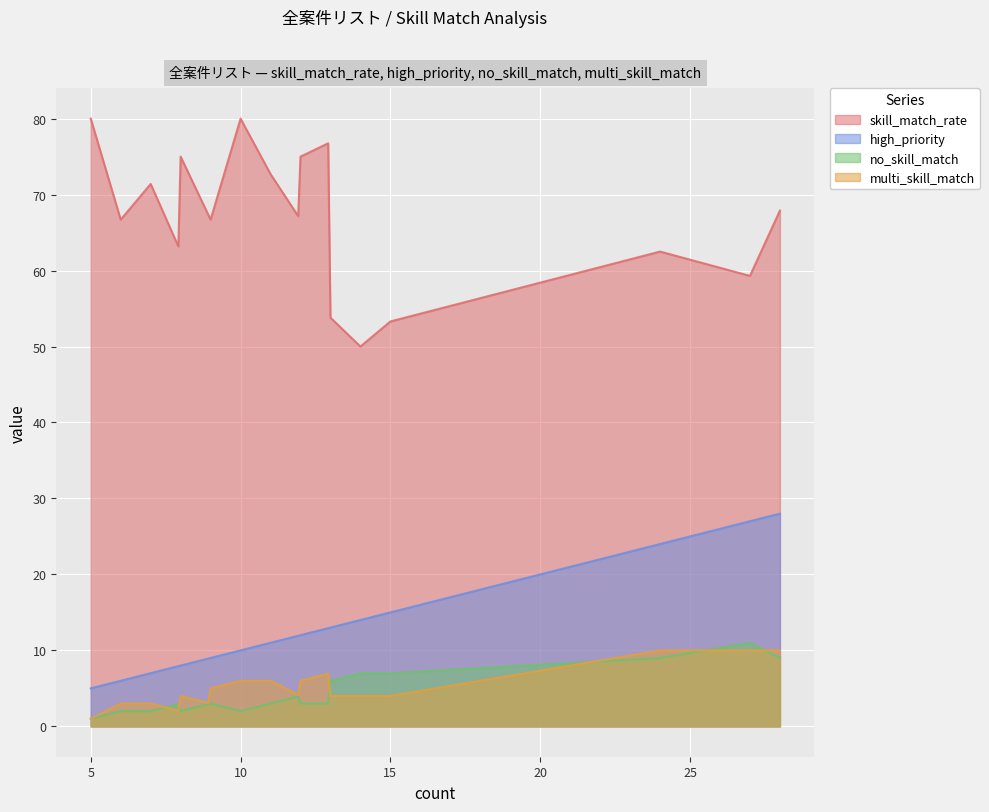

Which series has the widest spread of values?

skill_match_rate